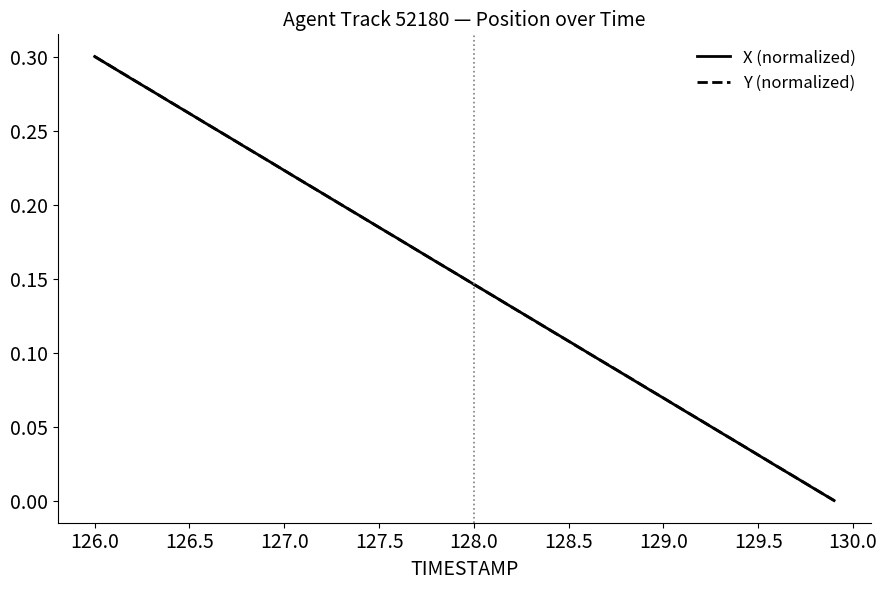

Which category has the highest value across all series?

126.0